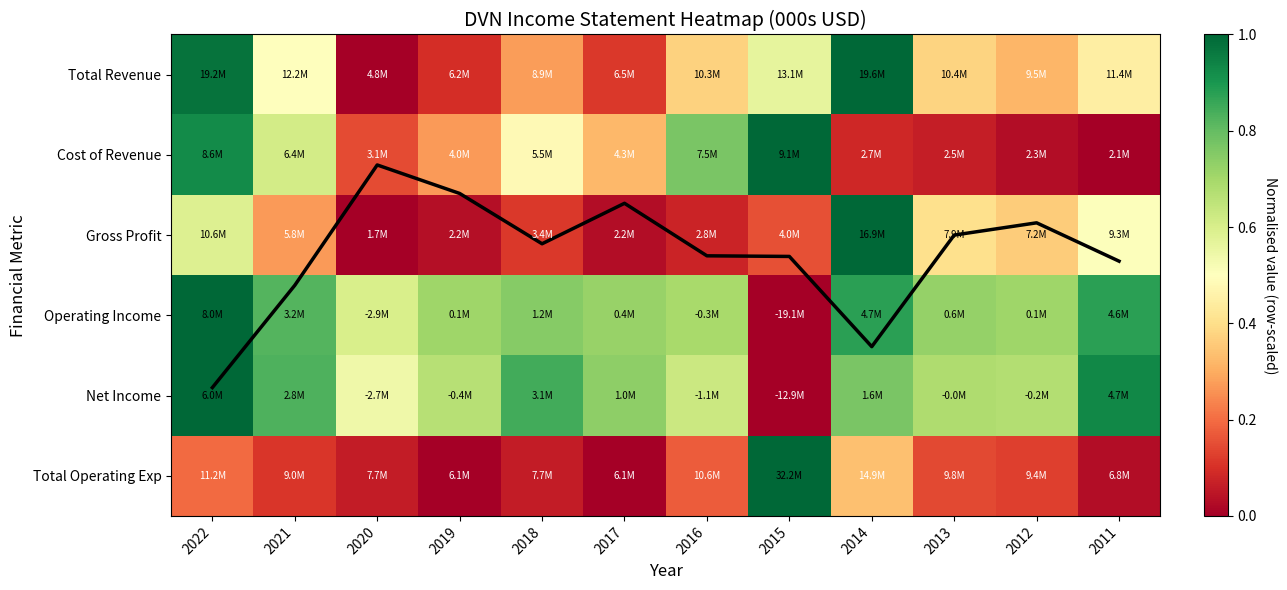

True or false: Operating Income has a value of 0.2 at 2019.

False